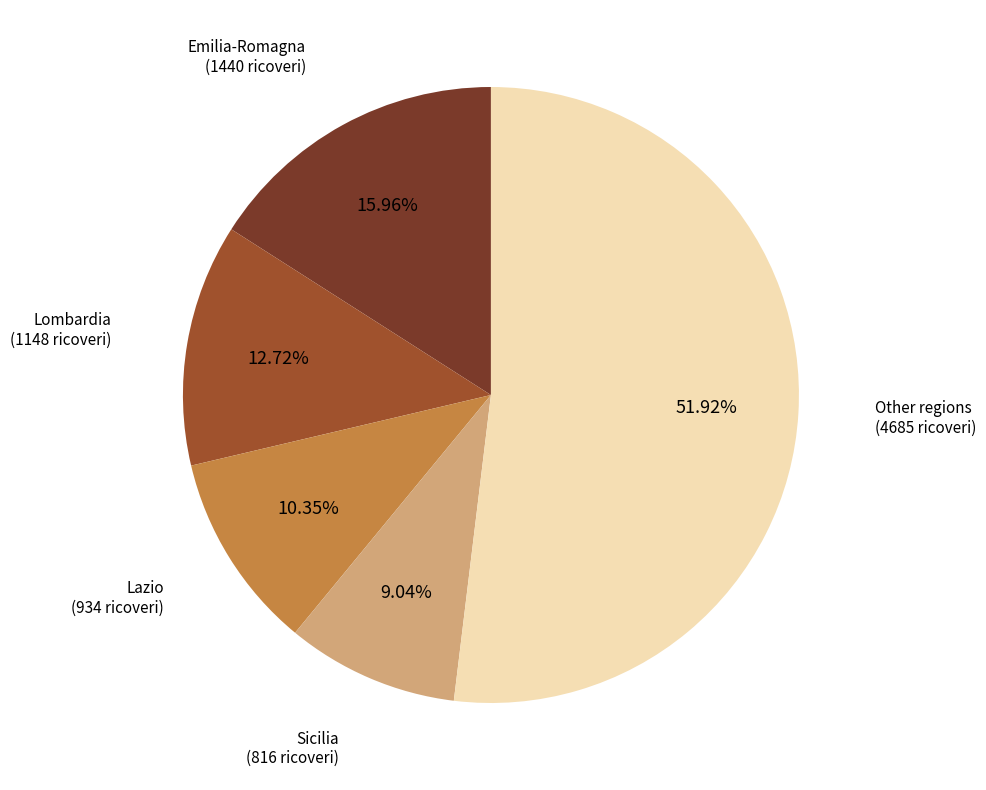

Count the number of slices in the pie.

5